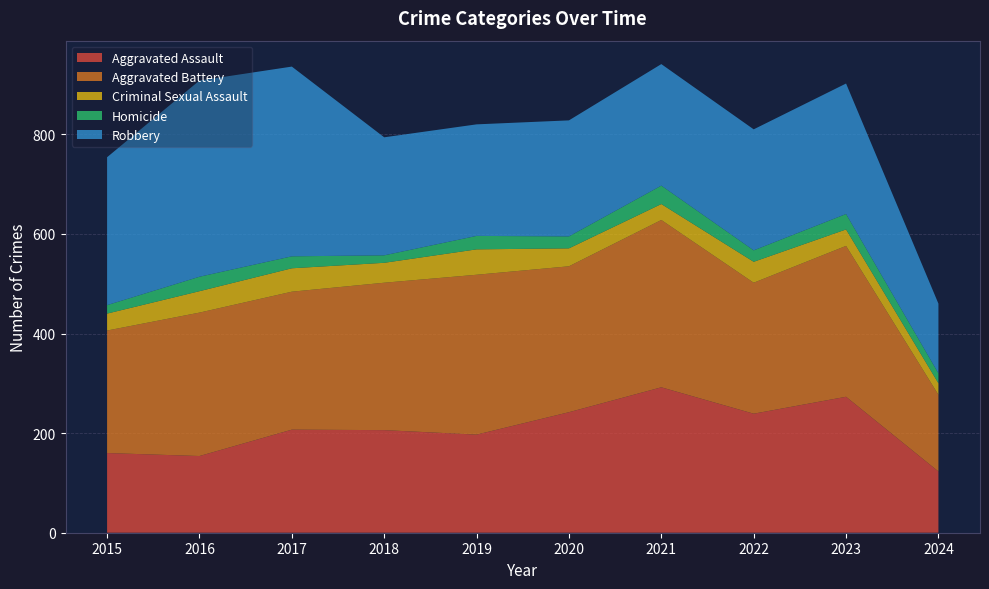

Reading right to left, list all the values displayed in this chart.

Aggravated Assault: 2024=123	2023=273	2022=239	2021=292	2020=242	2019=197	2018=206	2017=207	2016=154	2015=160
Aggravated Battery: 2024=154	2023=303	2022=263	2021=336	2020=293	2019=321	2018=296	2017=277	2016=288	2015=246
Criminal Sexual Assault: 2024=23	2023=33	2022=42	2021=32	2020=36	2019=51	2018=40	2017=47	2016=43	2015=34
Homicide: 2024=20	2023=31	2022=23	2021=37	2020=24	2019=27	2018=15	2017=24	2016=29	2015=17
Robbery: 2024=140	2023=262	2022=243	2021=244	2020=233	2019=224	2018=237	2017=381	2016=394	2015=297